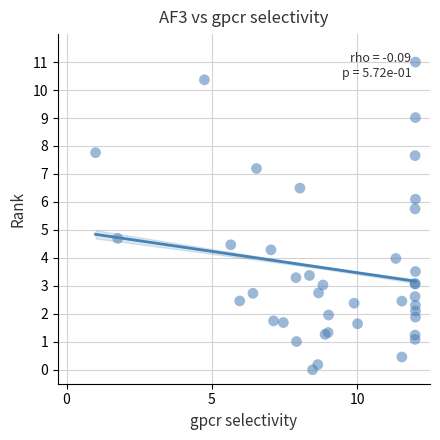

What Y value in the scatter plot is closest to 5?

4.7